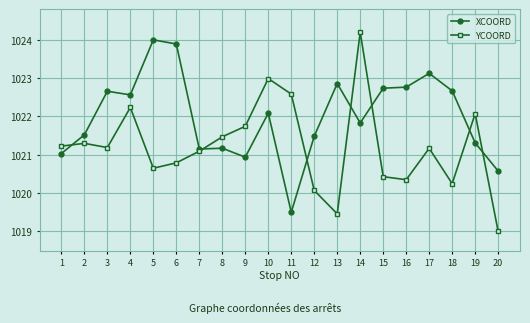

True or false: XCOORD and YCOORD cross at least once.

True